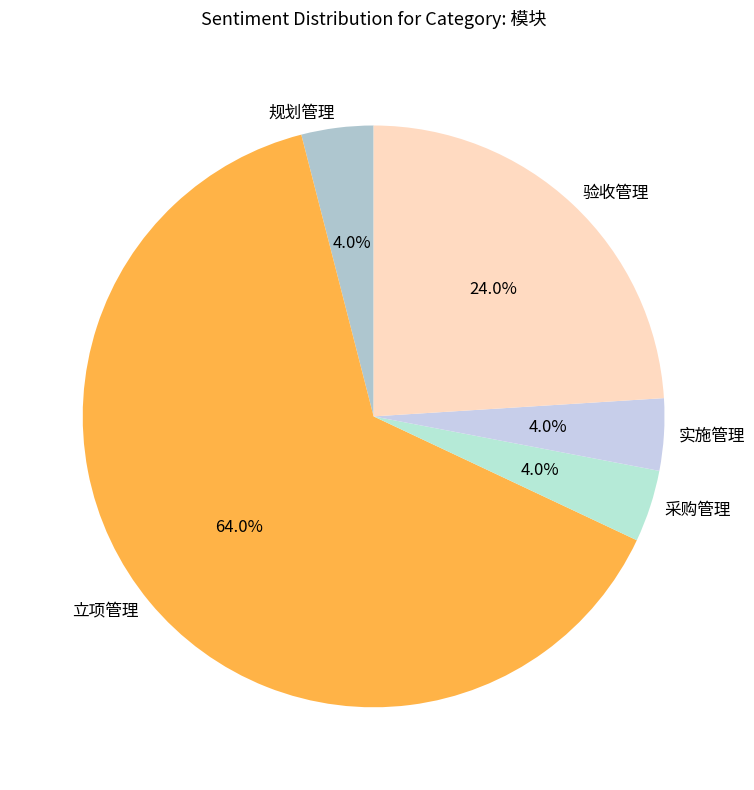

To the nearest percent, what portion does 采购管理 represent?

4%